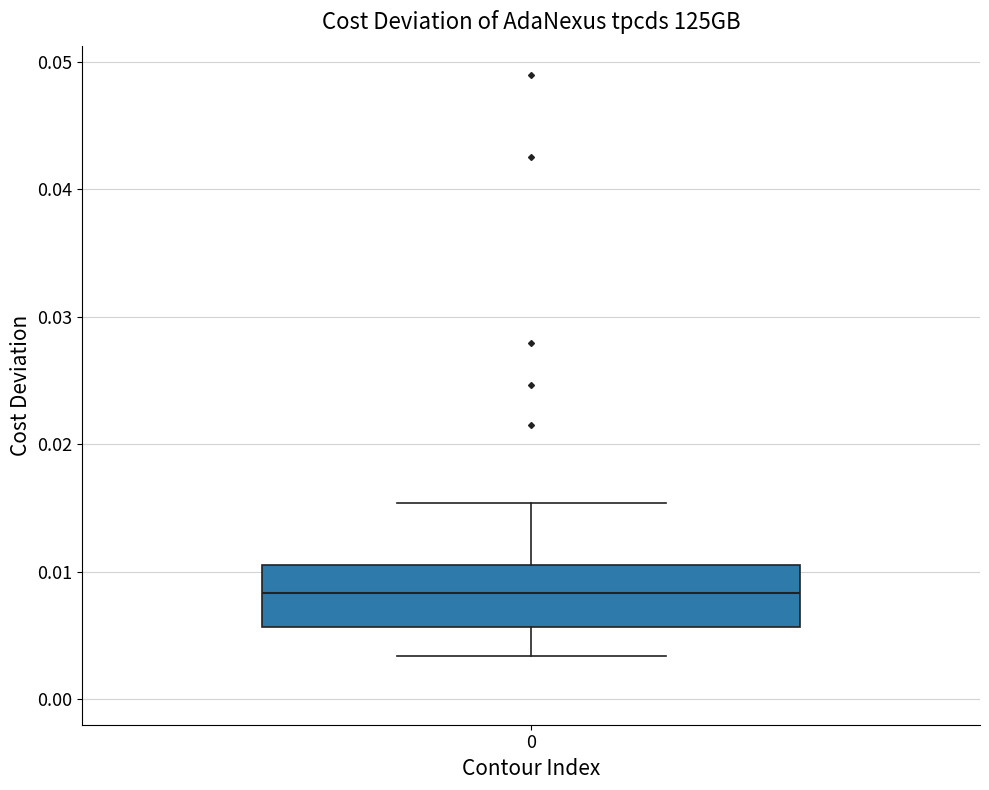

Read this box plot against the y-axis: the position of the median line, the range covered by the box, and the ends of both whiskers. The values are not printed on the chart, so give them approximately, as read against the axis.

median 0.008, box 0.006 to 0.011, whiskers 0.003 to 0.015